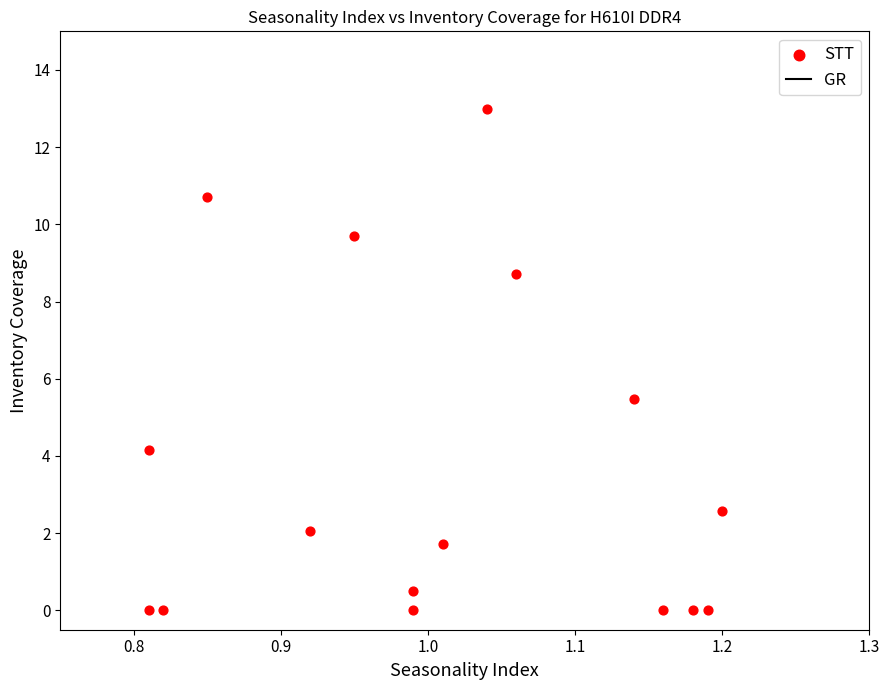

What is the range of X values (max minus min)?

0.4